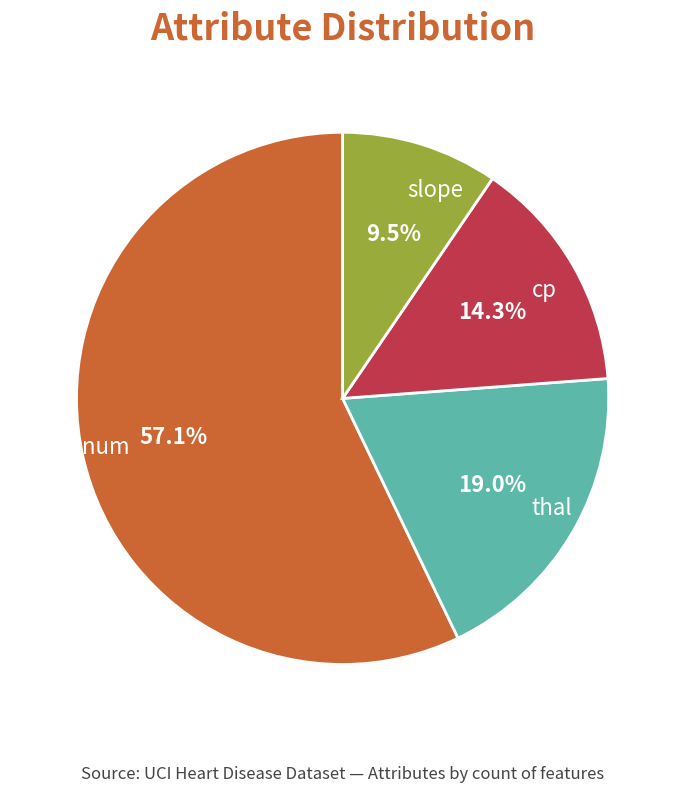

Is there a majority slice in this chart?

Yes